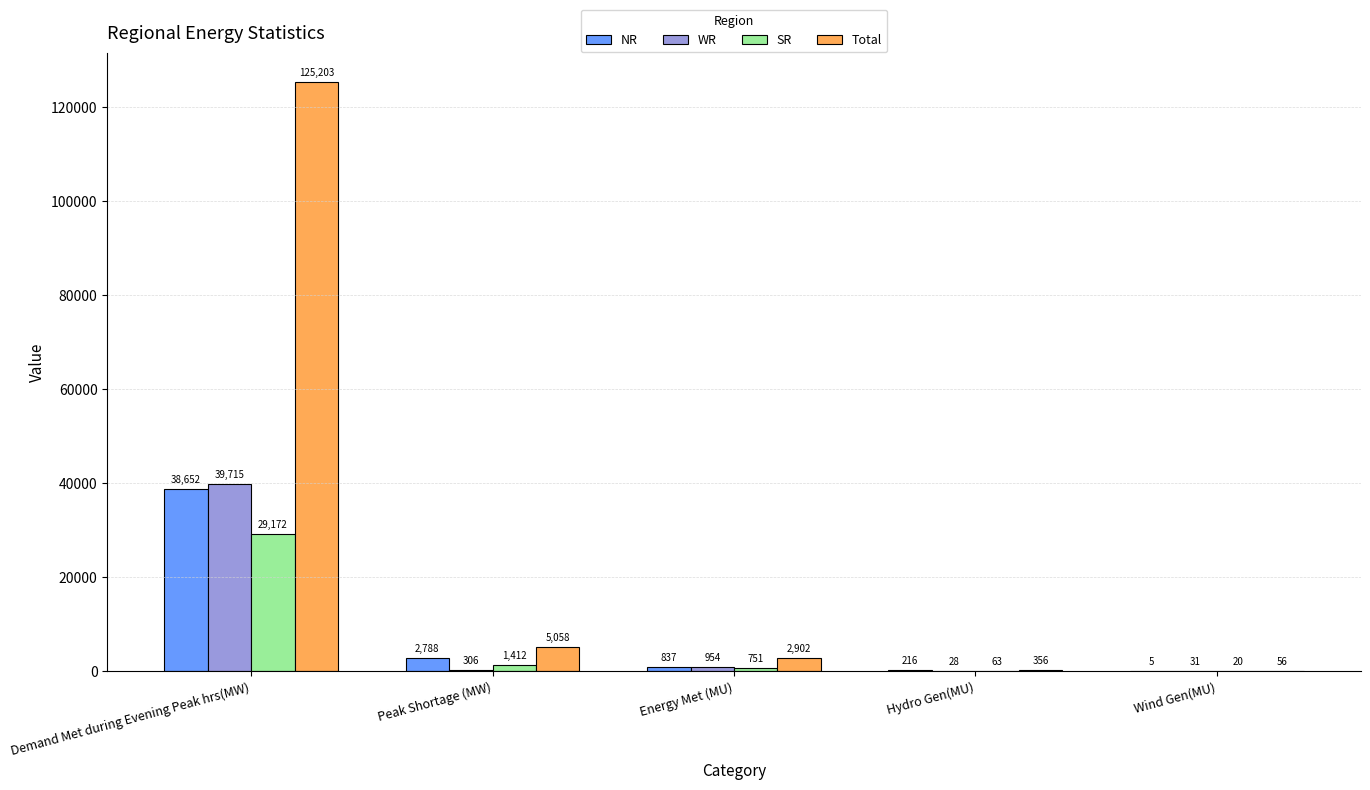

What is the total value across all series at Demand Met during Evening Peak hrs(MW)?

232742